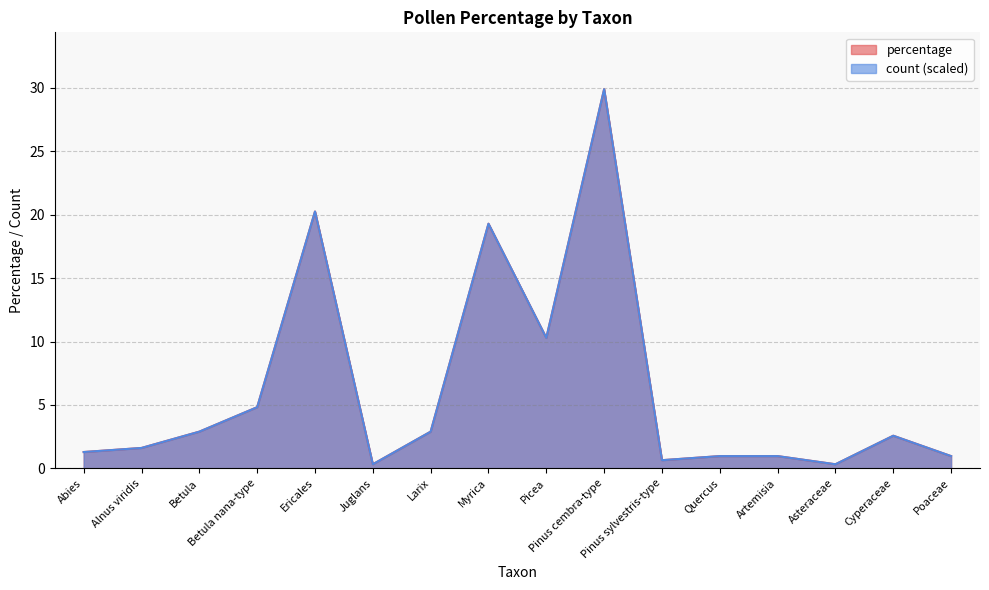

What is the sum of the percentage values at Alnus viridis and Poaceae?

2.6